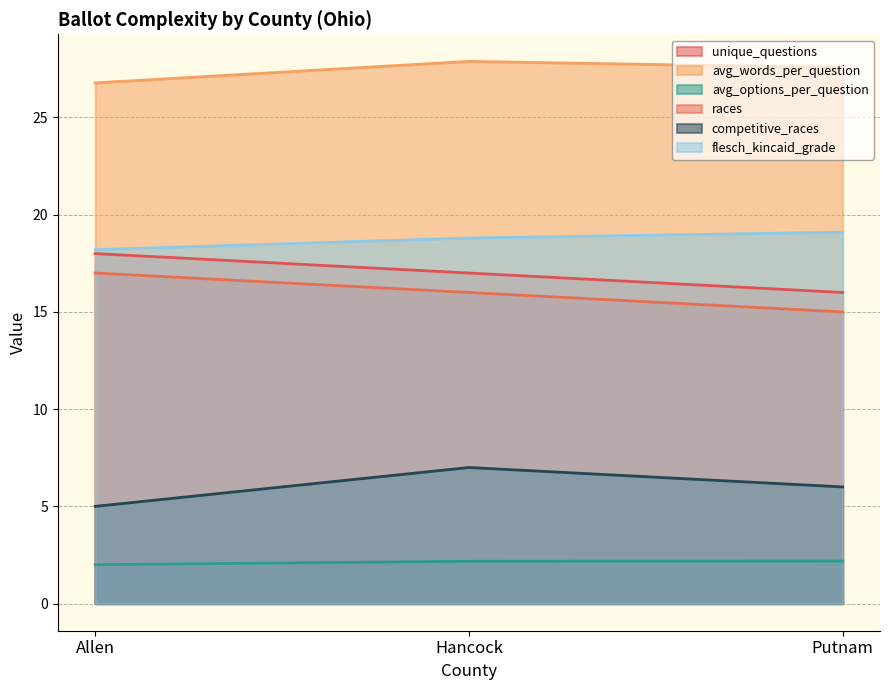

How many avg_words_per_question values are between 26 and 27?

1